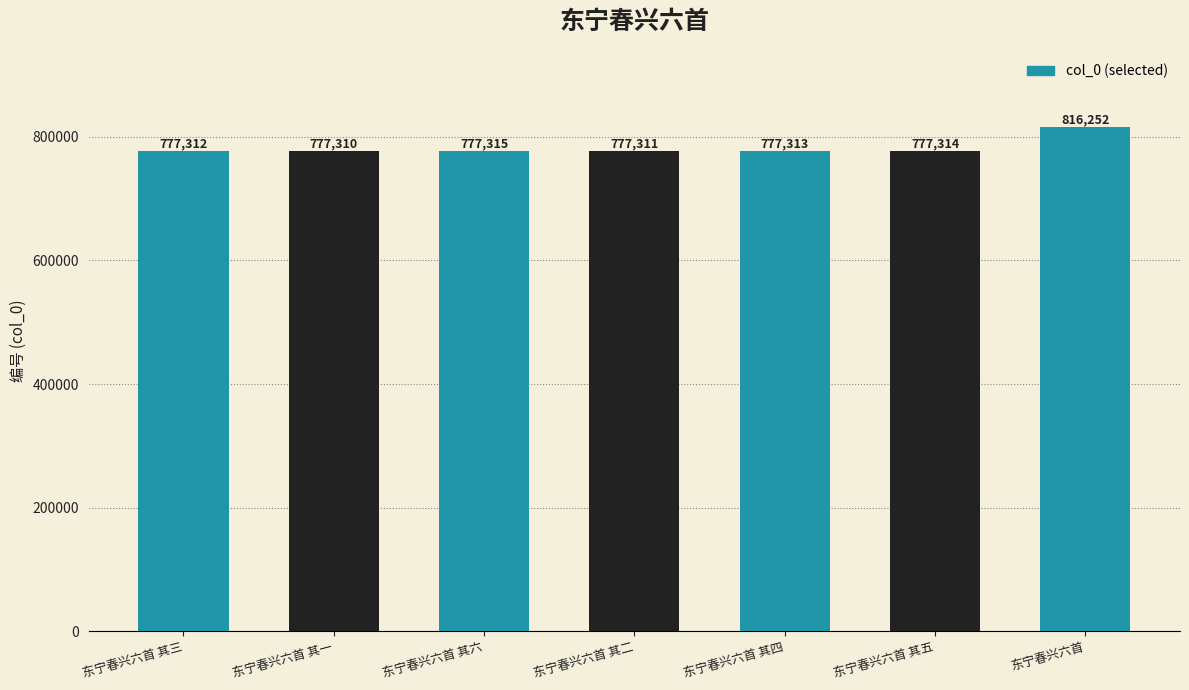

Is it true that the value at 东宁春兴六首 其一 is 777310?

True